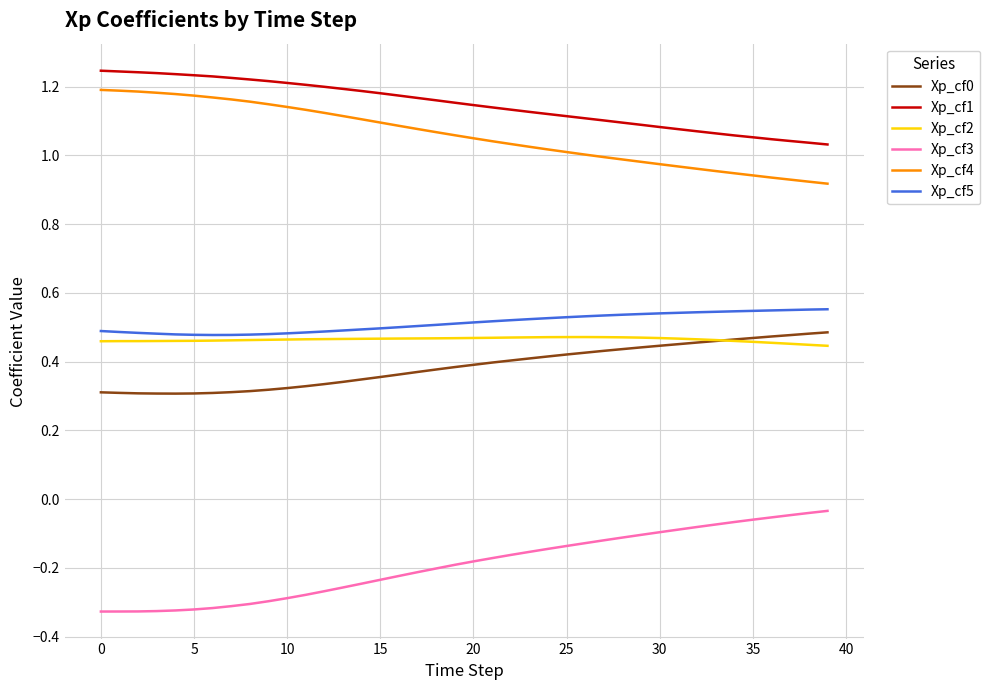

Which series has the largest total across all categories?

Xp_cf1